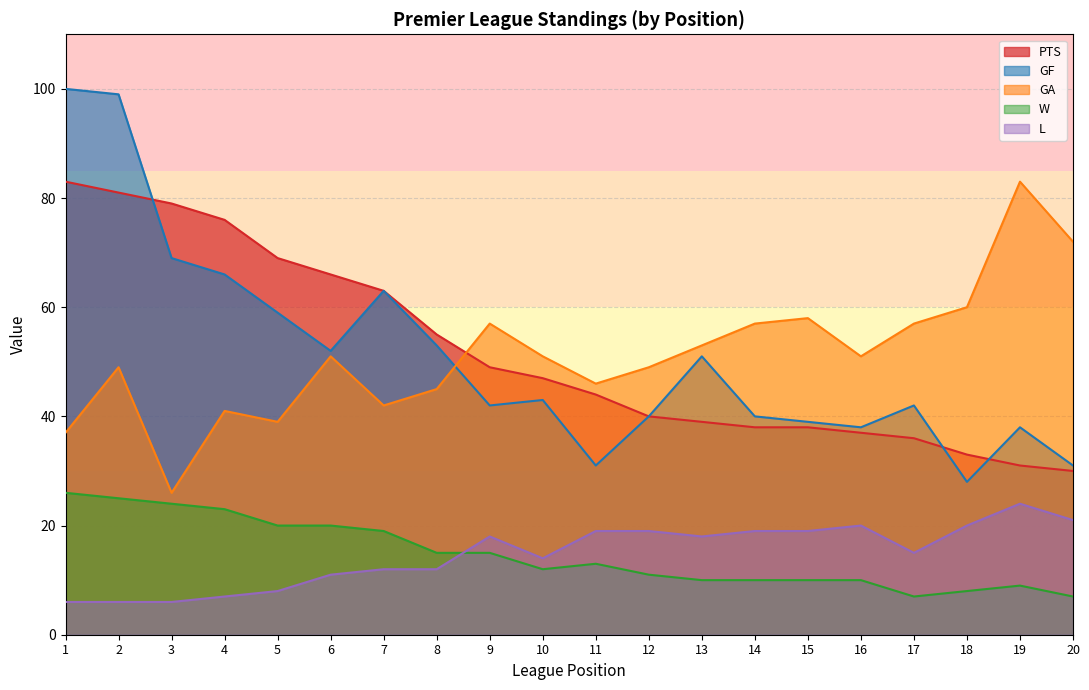

Reading right to left, list all the values displayed in this chart.

PTS: 30	31	33	36	37	38	38	39	40	44	47	49	55	63	66	69	76	79	81	83
GF: 31	38	28	42	38	39	40	51	40	31	43	42	53	63	52	59	66	69	99	100
GA: 72	83	60	57	51	58	57	53	49	46	51	57	45	42	51	39	41	26	49	37
W: 7	9	8	7	10	10	10	10	11	13	12	15	15	19	20	20	23	24	25	26
L: 21	24	20	15	20	19	19	18	19	19	14	18	12	12	11	8	7	6	6	6